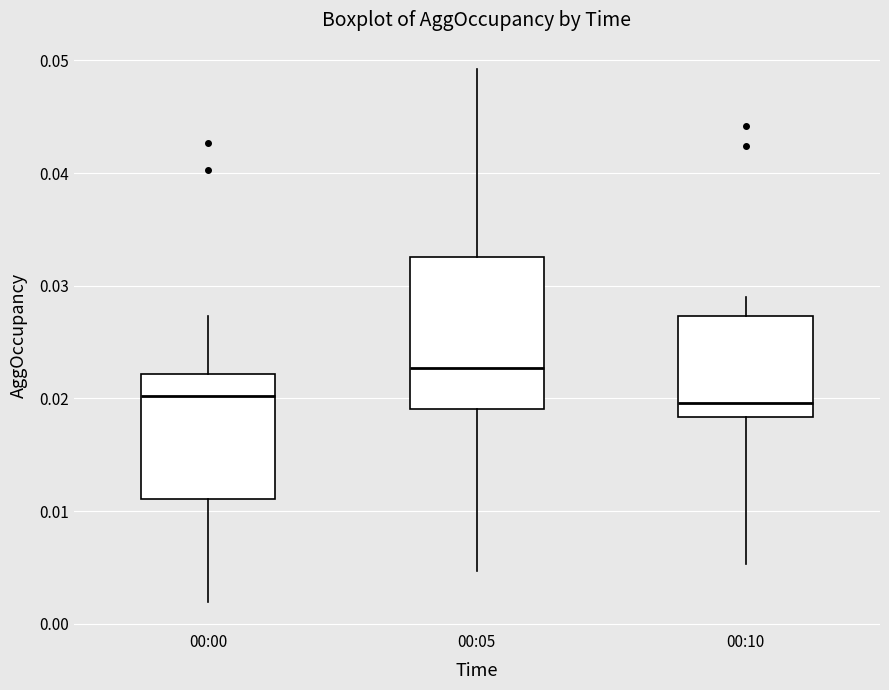

Reading left to right, transcribe this box plot: for each box, give where its median line is, the range the box spans, and where its two whiskers end, as read against the y-axis. The values are not printed on the chart, so give them approximately, as read against the axis.

00:00: median 0.020, box 0.011 to 0.022, whiskers 0.002 to 0.027
00:05: median 0.023, box 0.019 to 0.033, whiskers 0.005 to 0.049
00:10: median 0.020, box 0.018 to 0.027, whiskers 0.005 to 0.029